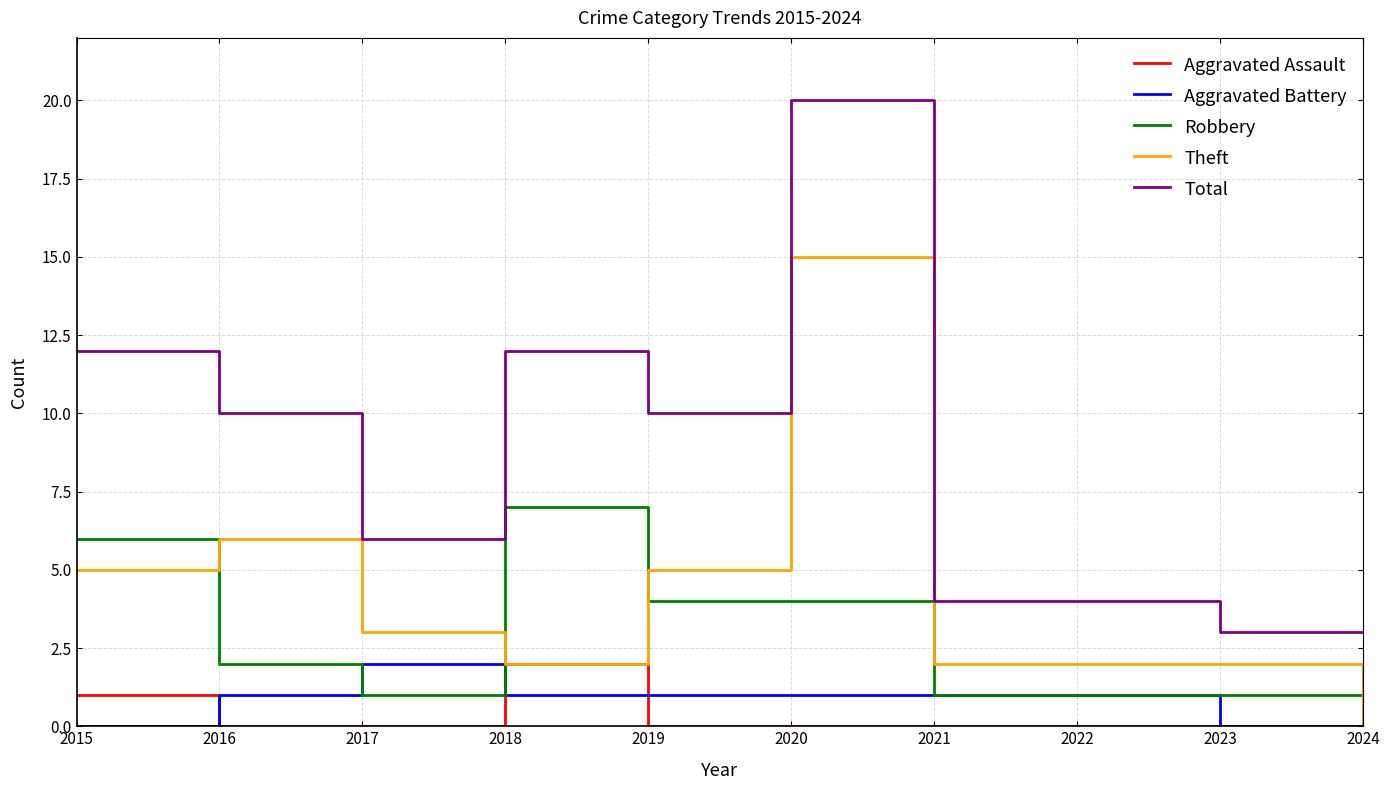

At 2017, list the series in order from largest to smallest.

Total, Theft, Aggravated Battery, Robbery, Aggravated Assault